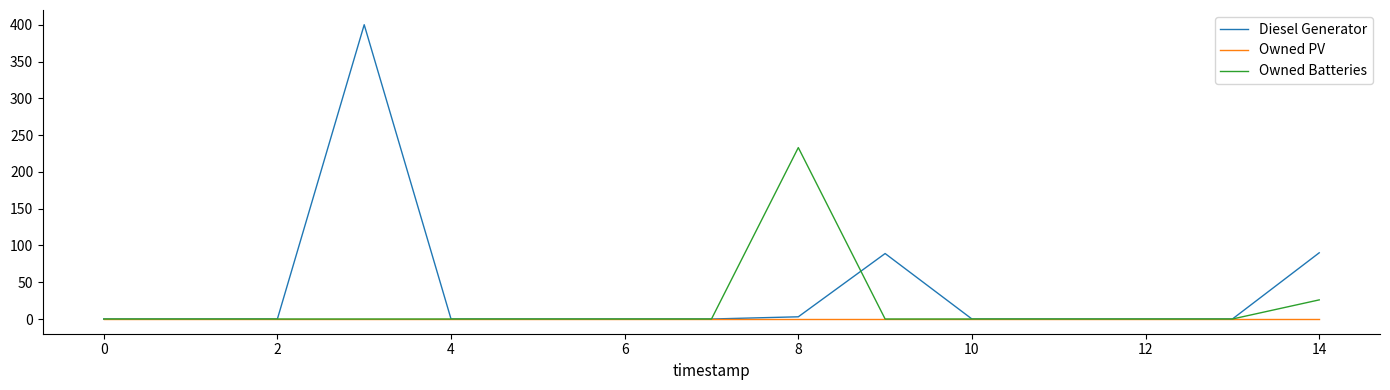

Which series has the widest spread of values?

Diesel Generator